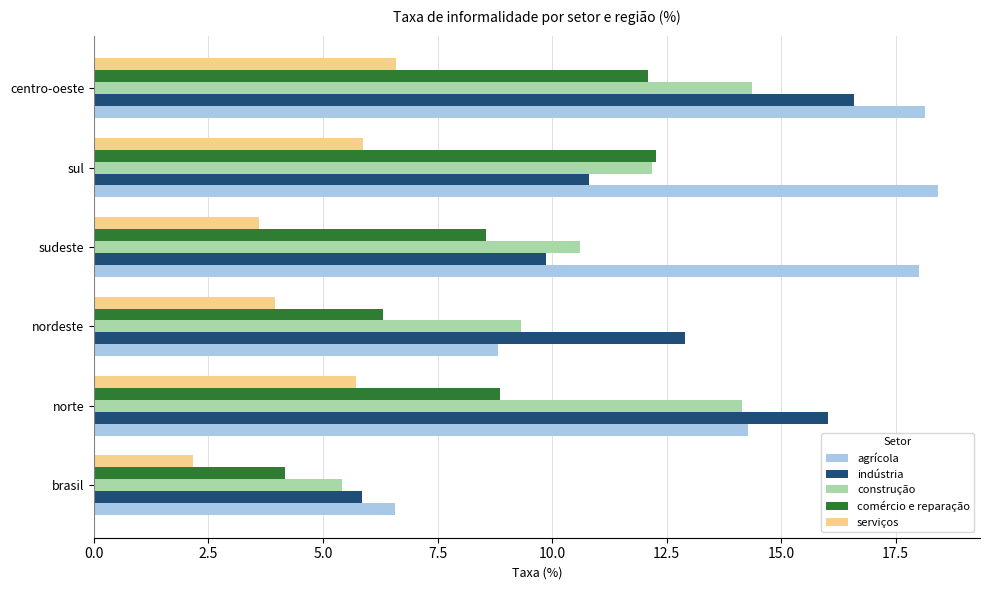

List the labels in order of indústria value, smallest first.

brasil, sudeste, sul, nordeste, norte, centro-oeste